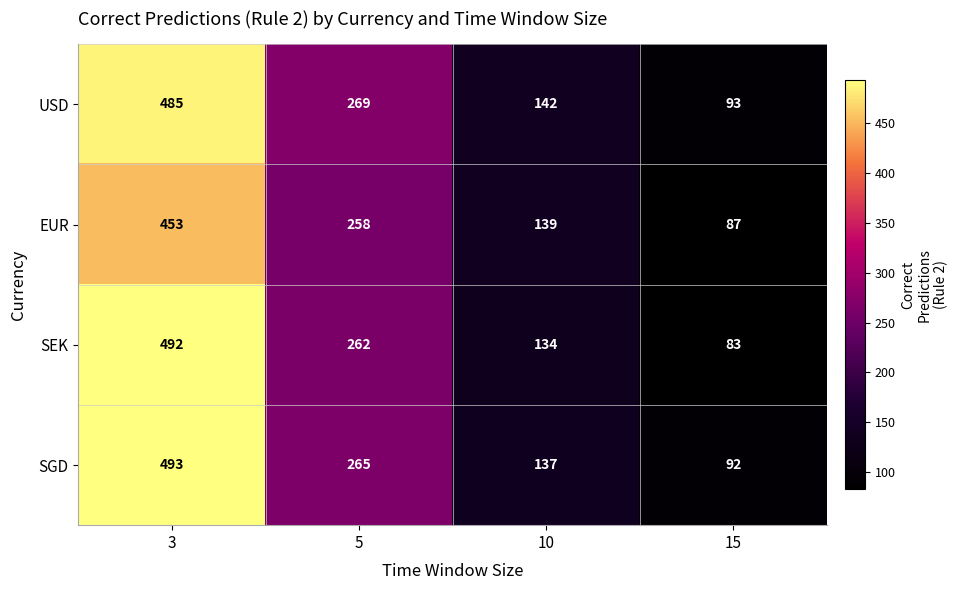

What is the average value of the SGD series?

247